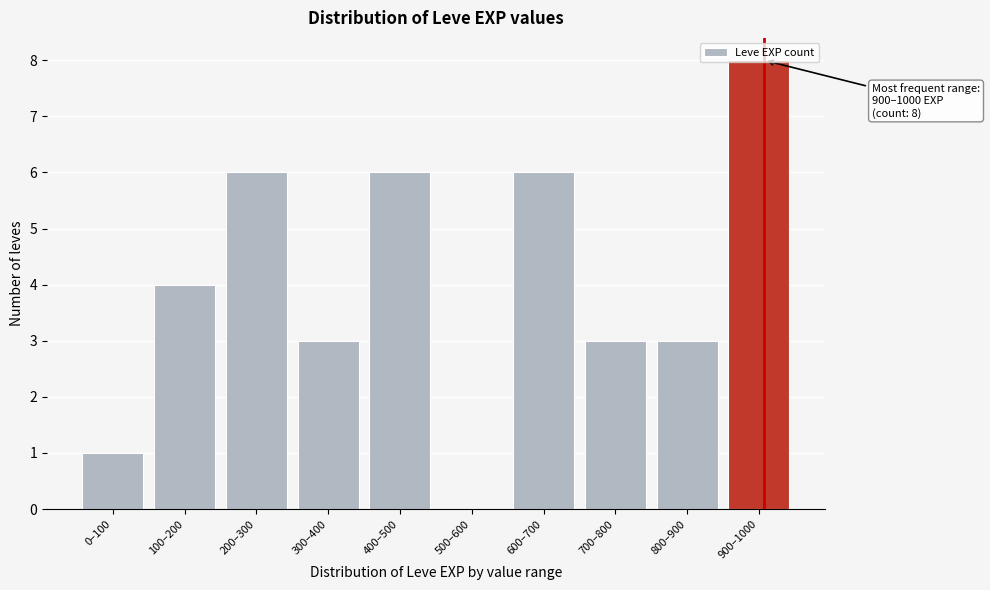

Is it true that the value at 300–400 is 3?

True